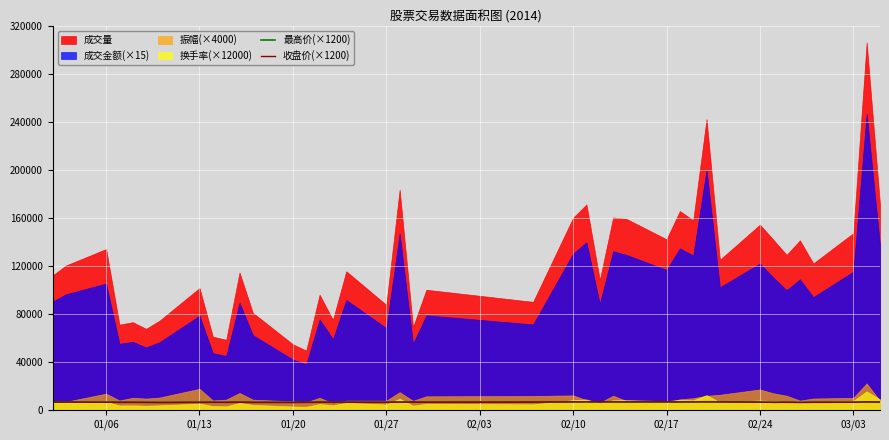

True or false: 最高价(×1200) and 收盘价(×1200) cross at least once.

False